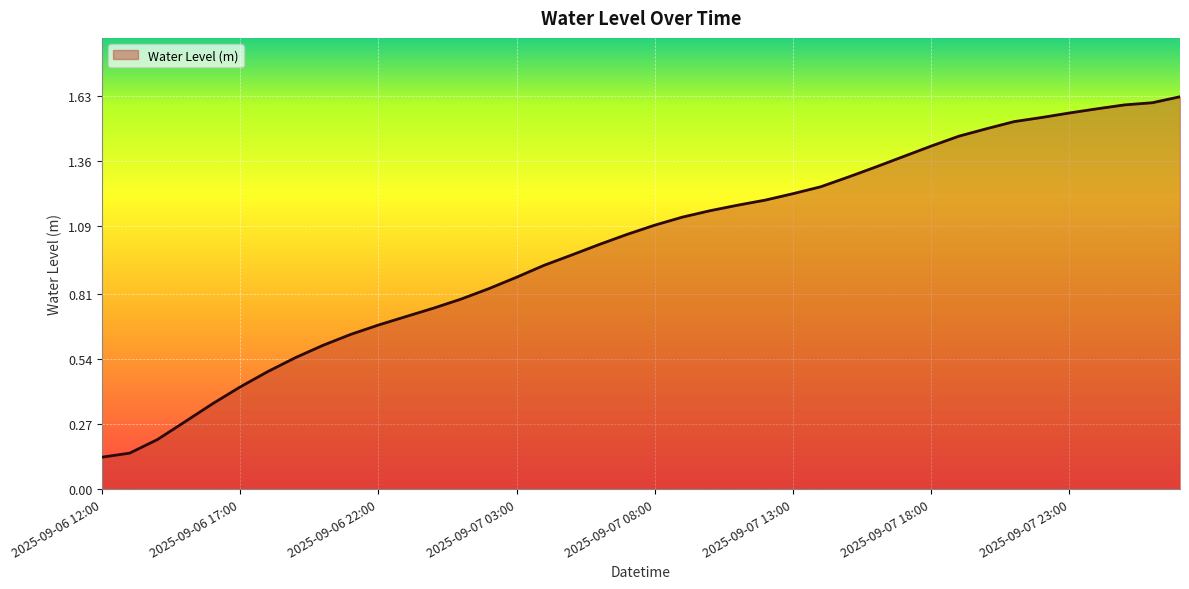

How many lines are shown in the chart?

1